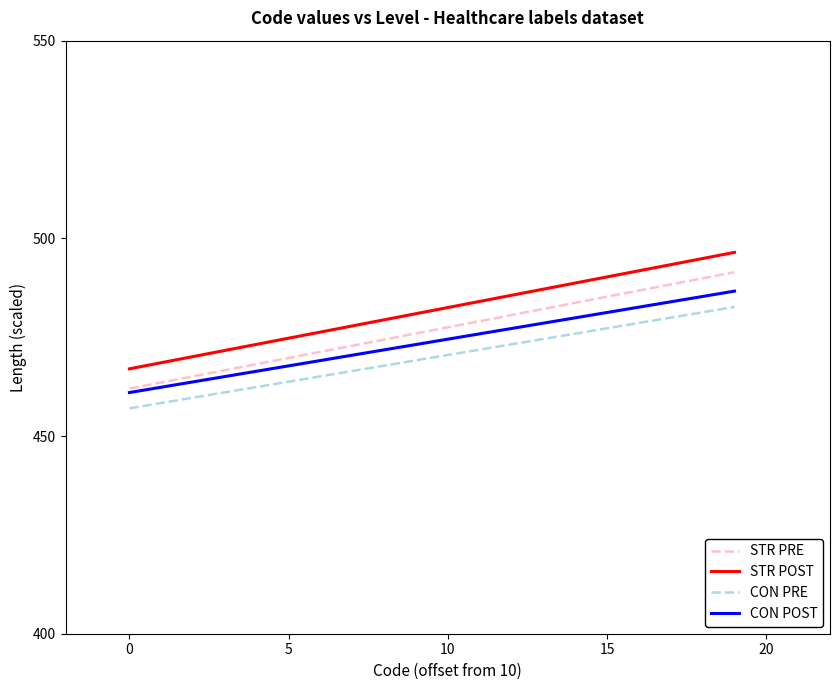

True or false: STR POST and CON PRE intersect in this chart.

False